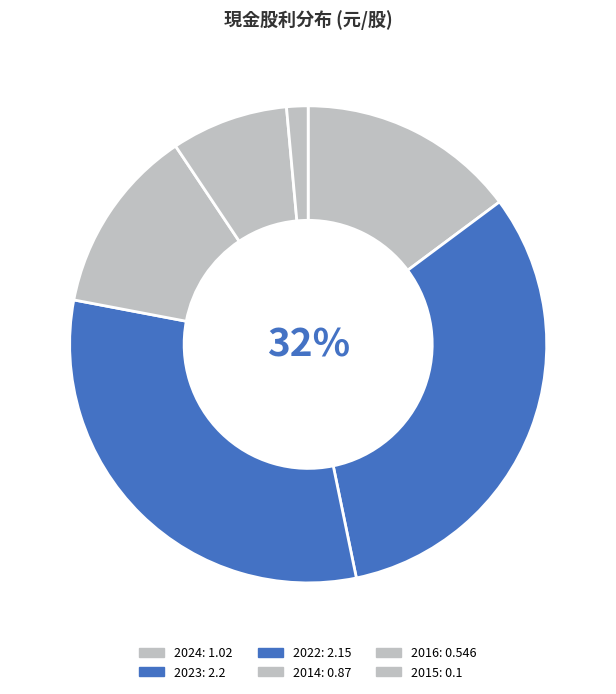

What is the smallest slice in the pie chart?

2015